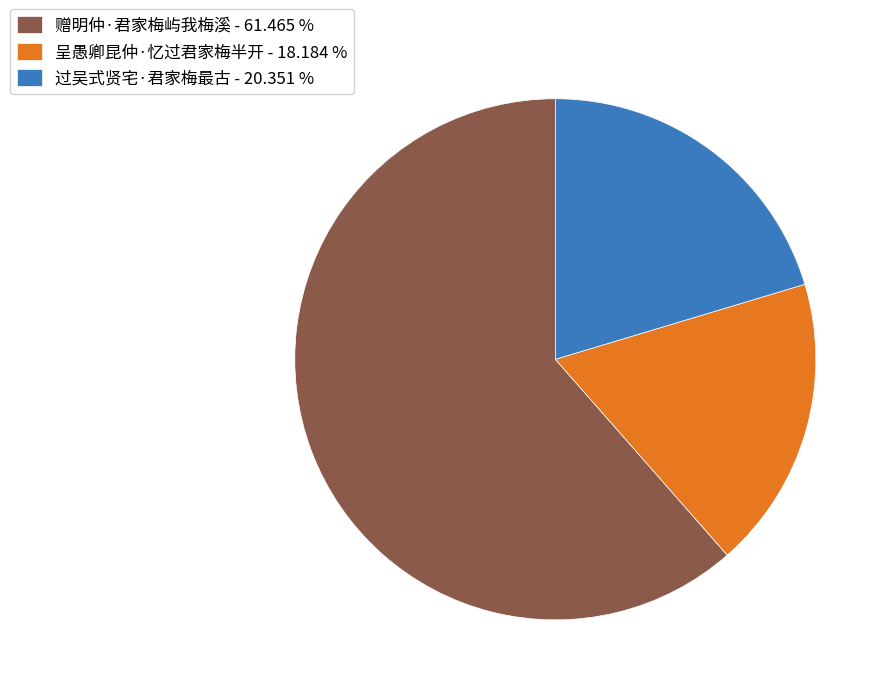

What is the largest slice in the pie chart?

赠明仲·君家梅屿我梅溪